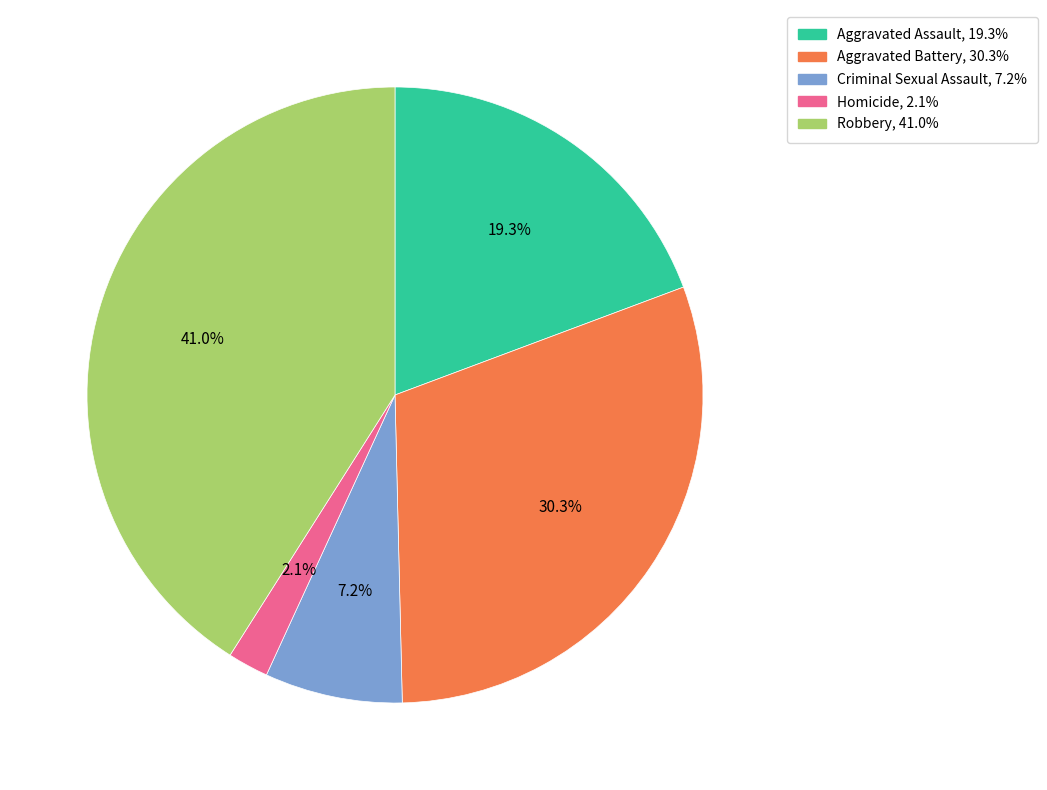

Is Robbery the majority of the pie?

No